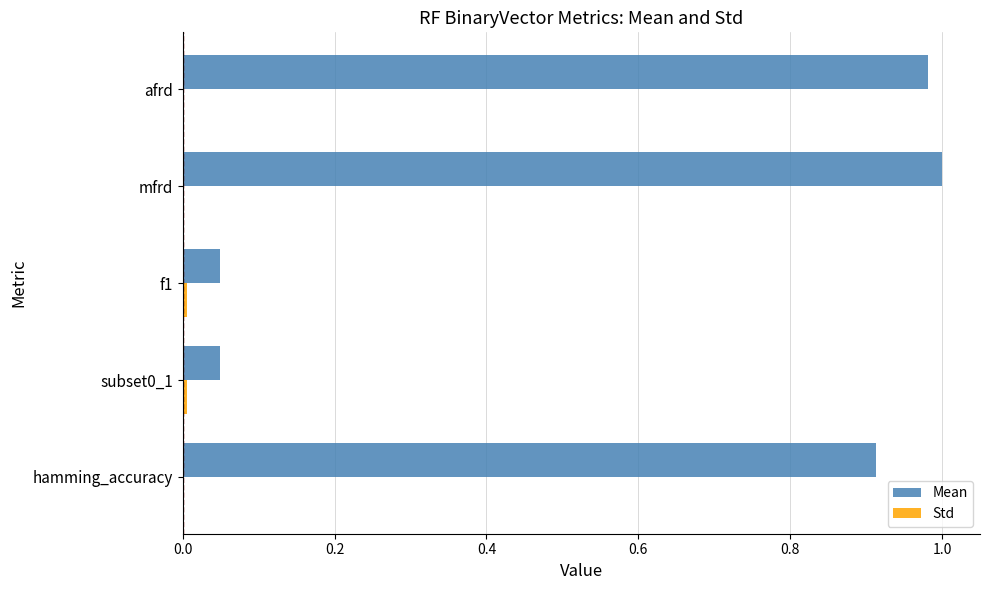

Between subset0_1 and mfrd, which series saw the biggest shift?

Mean